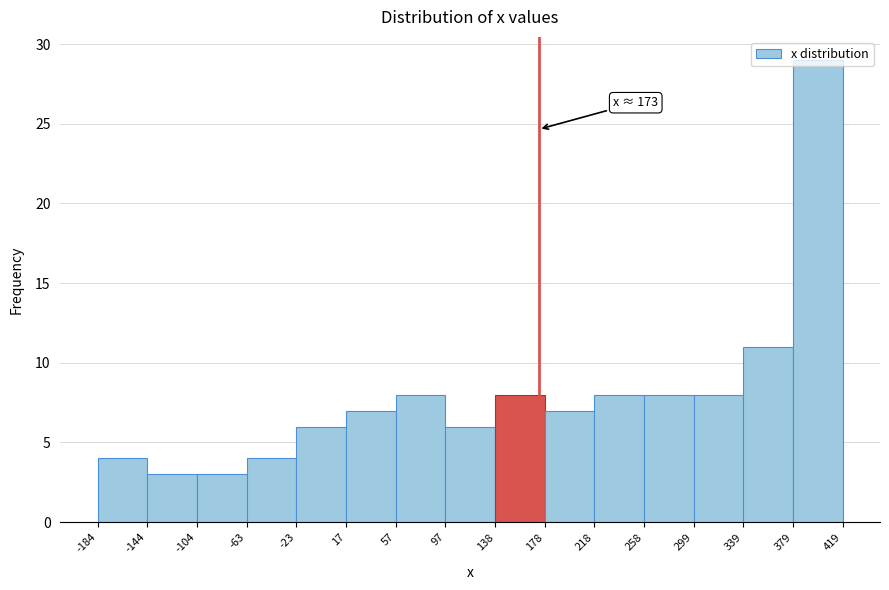

Over which range of the x-axis is the bar tallest?

379 to 419